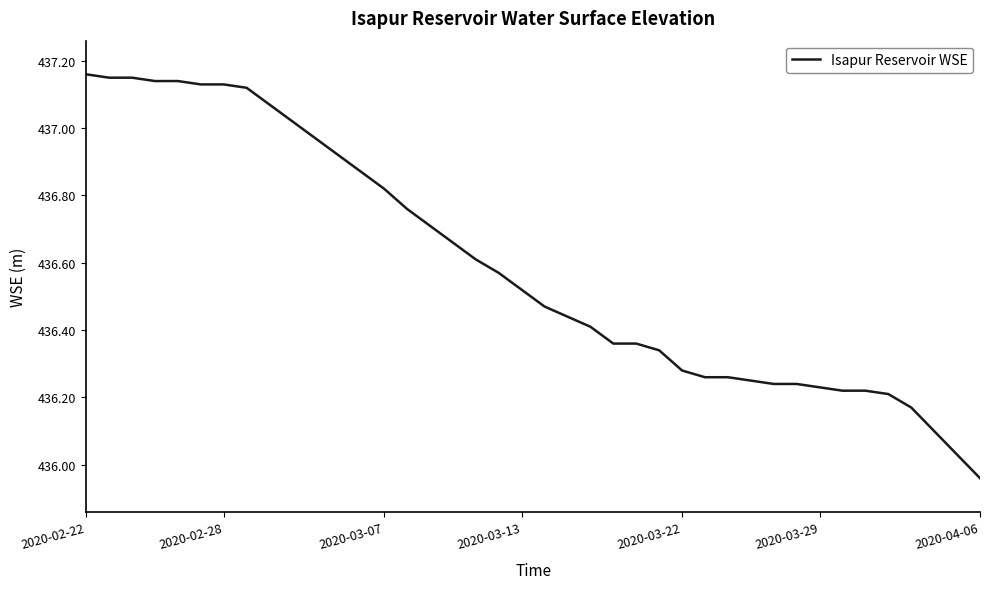

How many categories are shown in the chart?

40